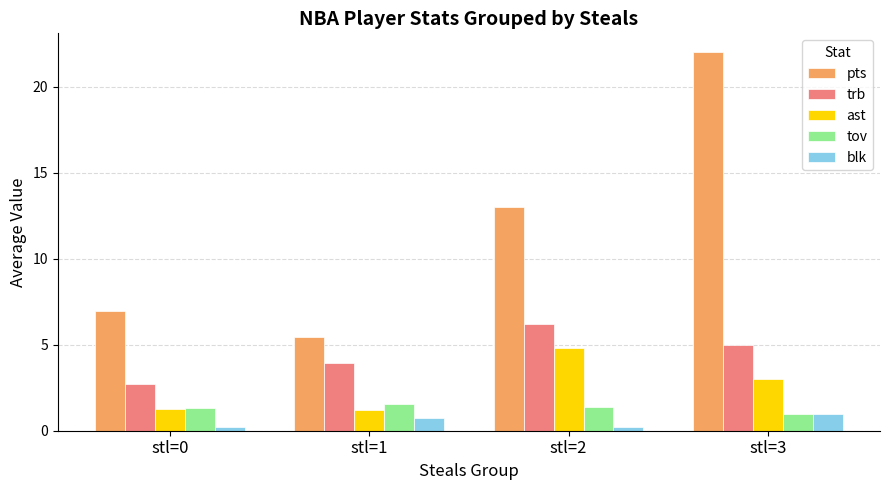

Is it true that ast equals 4.8 at stl=2?

True